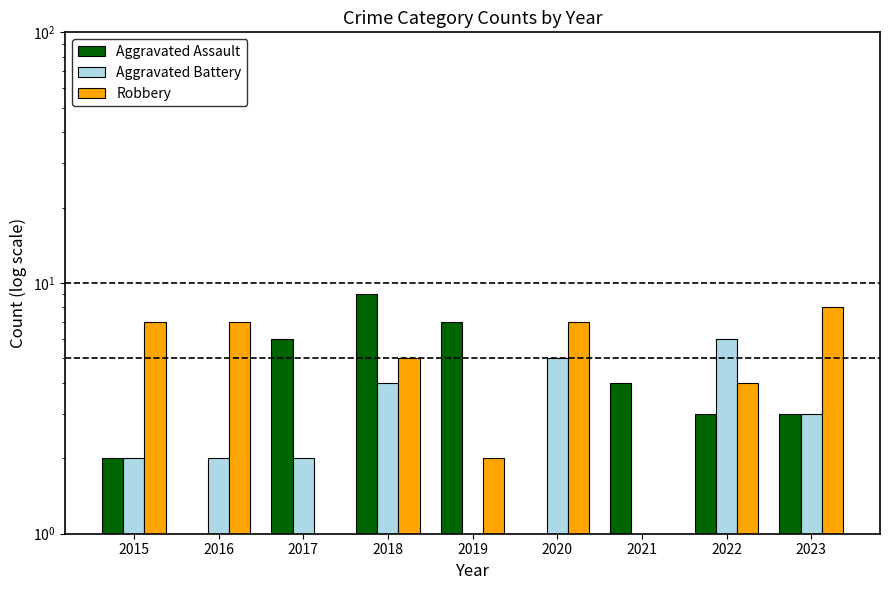

What is the sum of the Aggravated Battery values at 2016 and 2023?

5